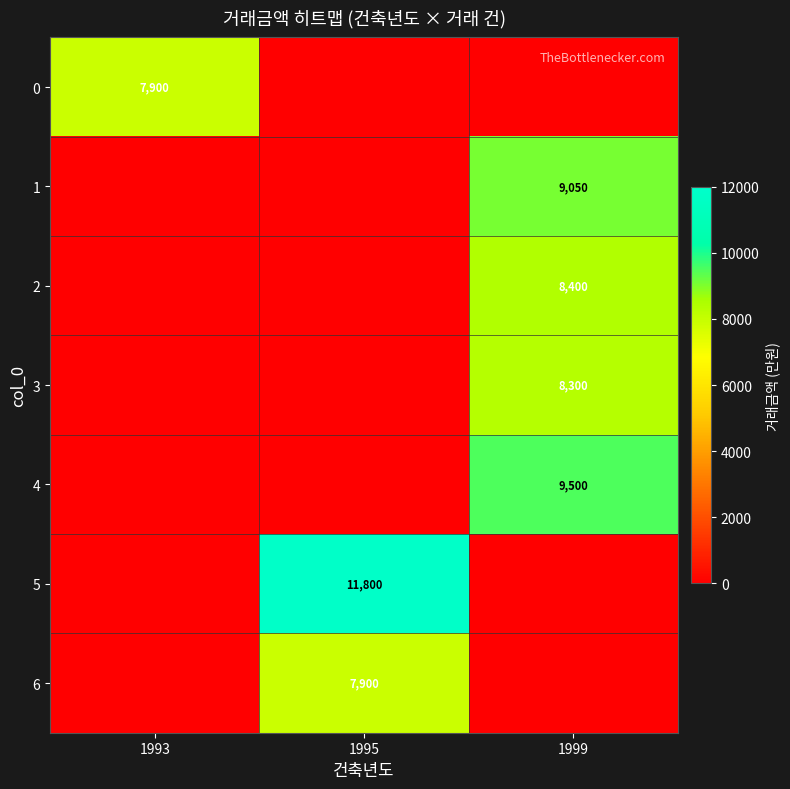

The 5 series shows 19479 at 1995. True or false?

False